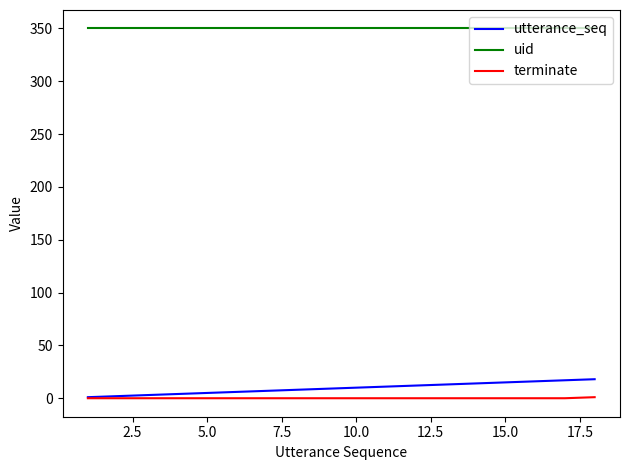

What is the highest value of the utterance_seq series?

18